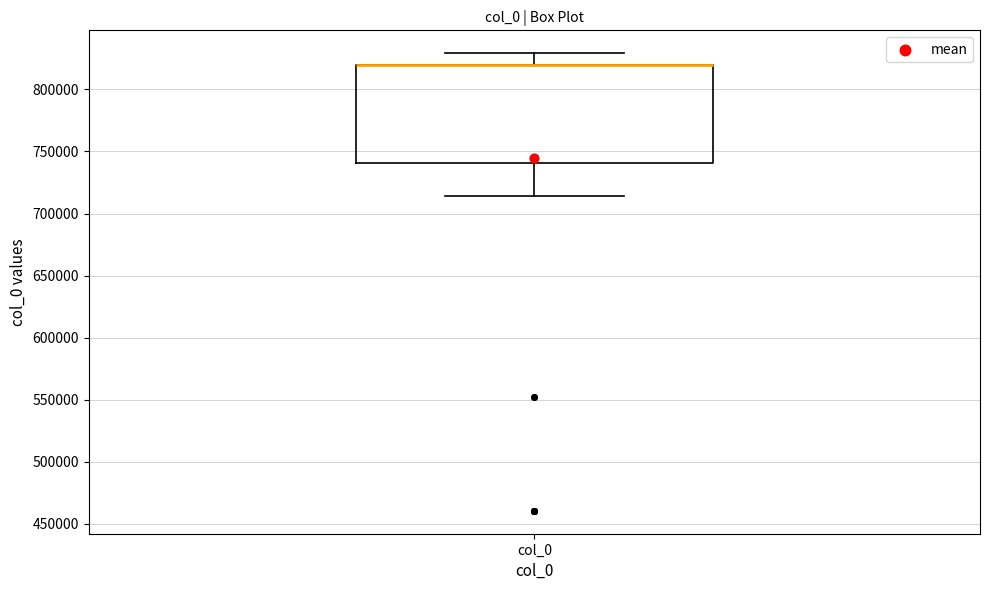

Read this box plot against the y-axis: the position of the median line, the range covered by the box, and the ends of both whiskers. The values are not printed on the chart, so give them approximately, as read against the axis.

median 820000 (drawn on the box's upper edge), box 740000 to 820000, whiskers 715000 to 830000